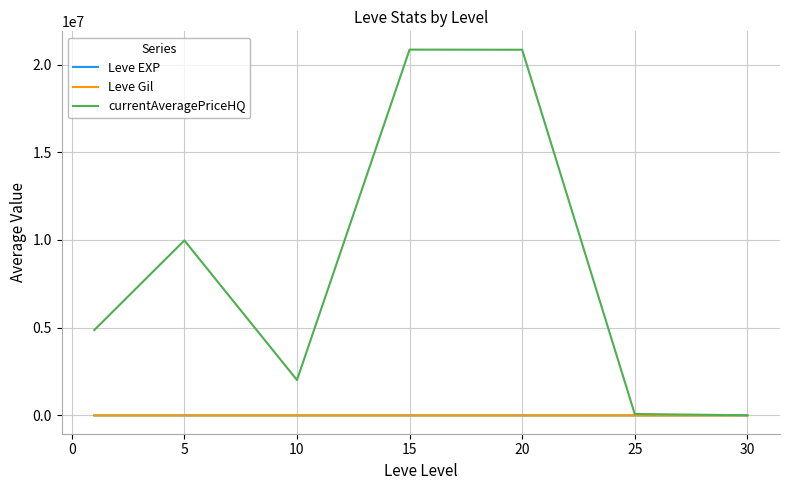

Which series has the widest spread of values?

currentAveragePriceHQ